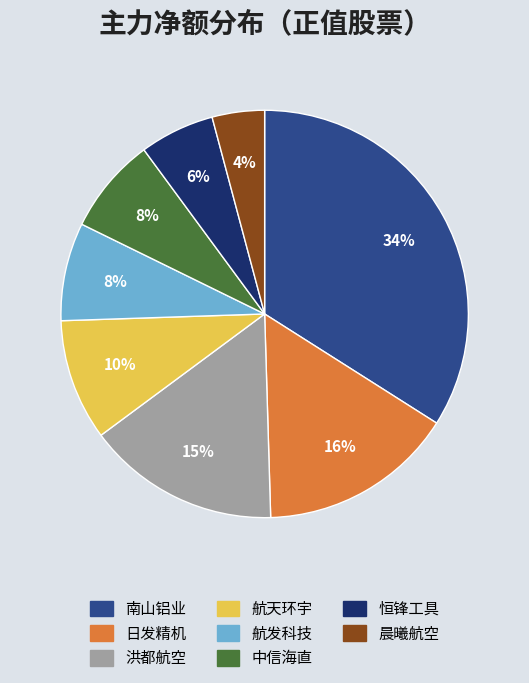

How many slices are in this pie chart?

8